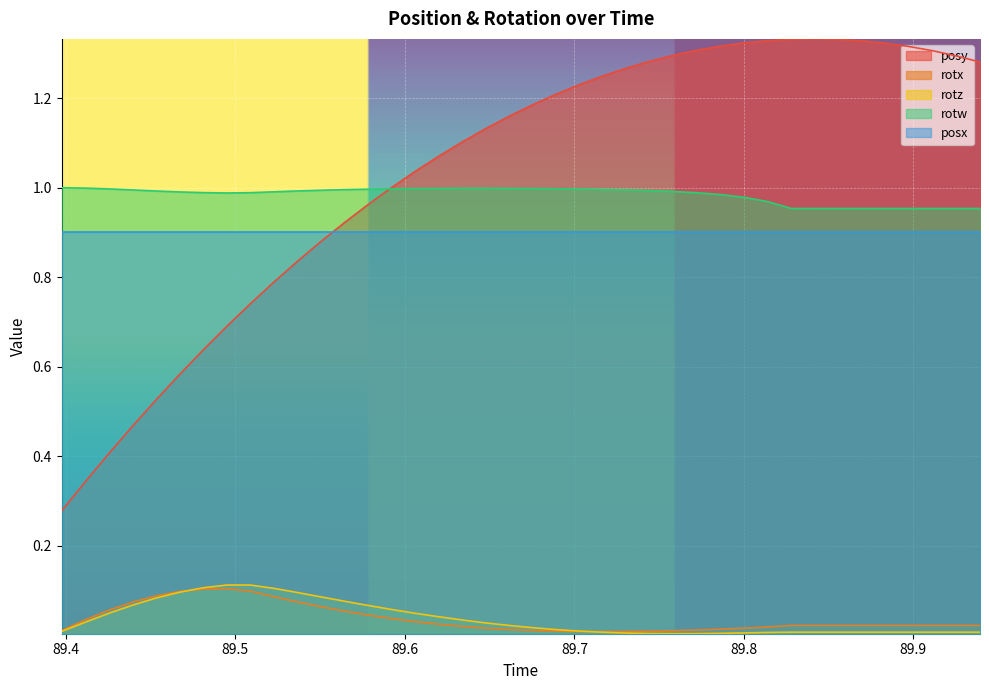

What position from the left is 89.67566?

21